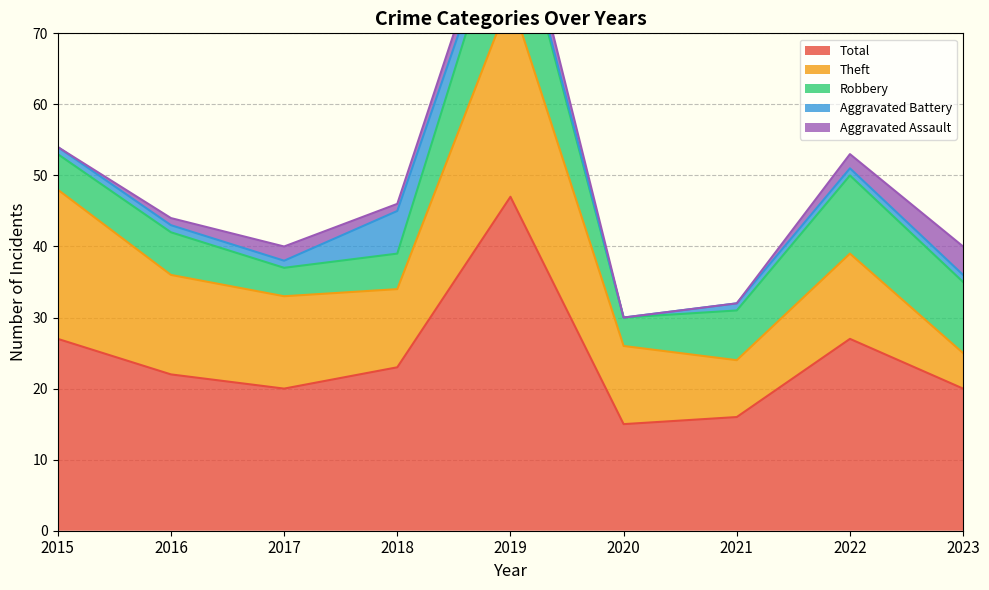

What are all the series names shown in the legend?

Aggravated Assault, Aggravated Battery, Robbery, Theft, Total